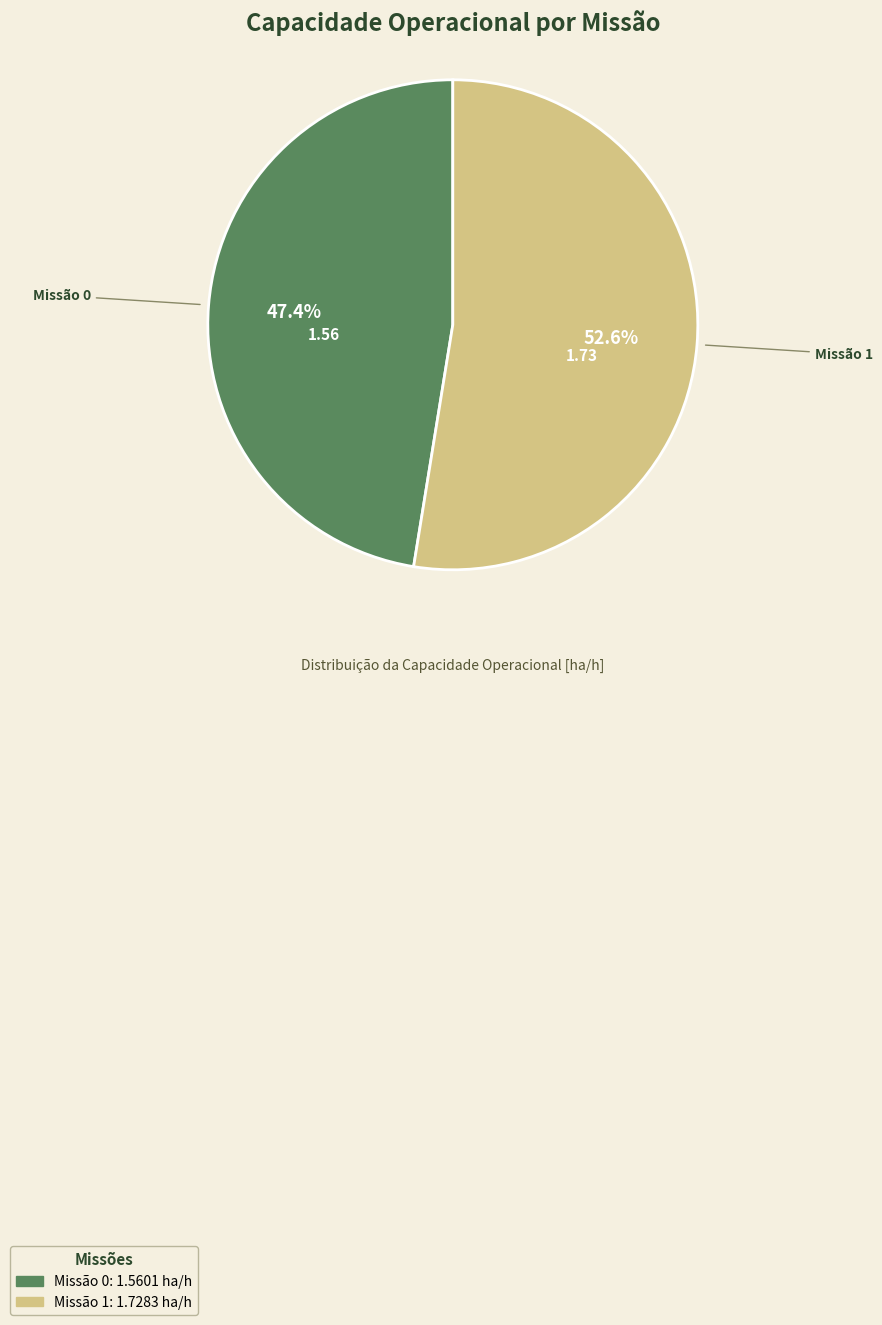

Does any single category account for the majority?

Yes